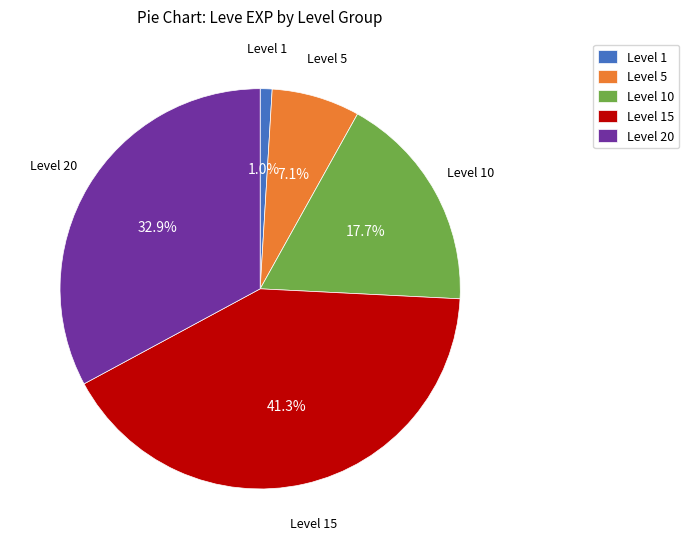

Which has a higher value, Level 20 or Level 15?

Level 15